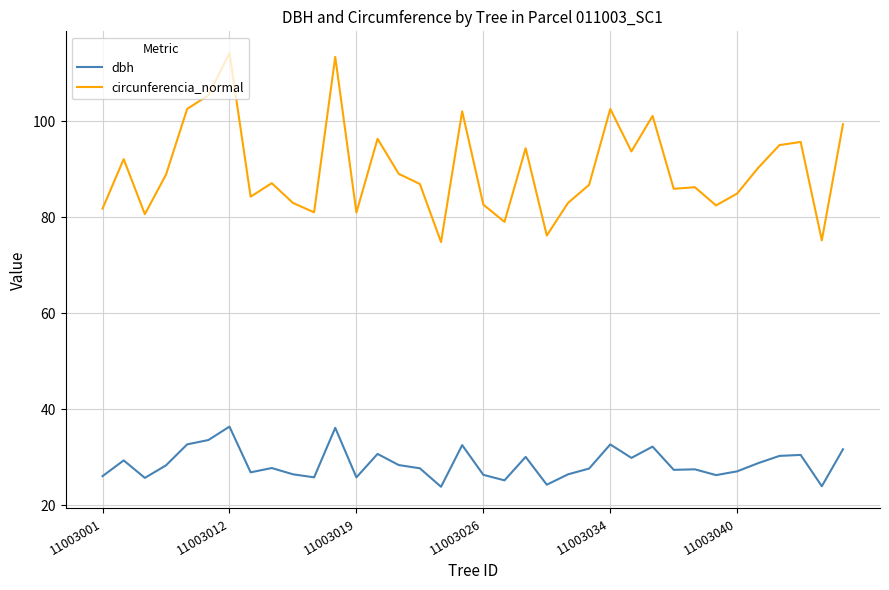

What is the greatest value displayed?

114.2